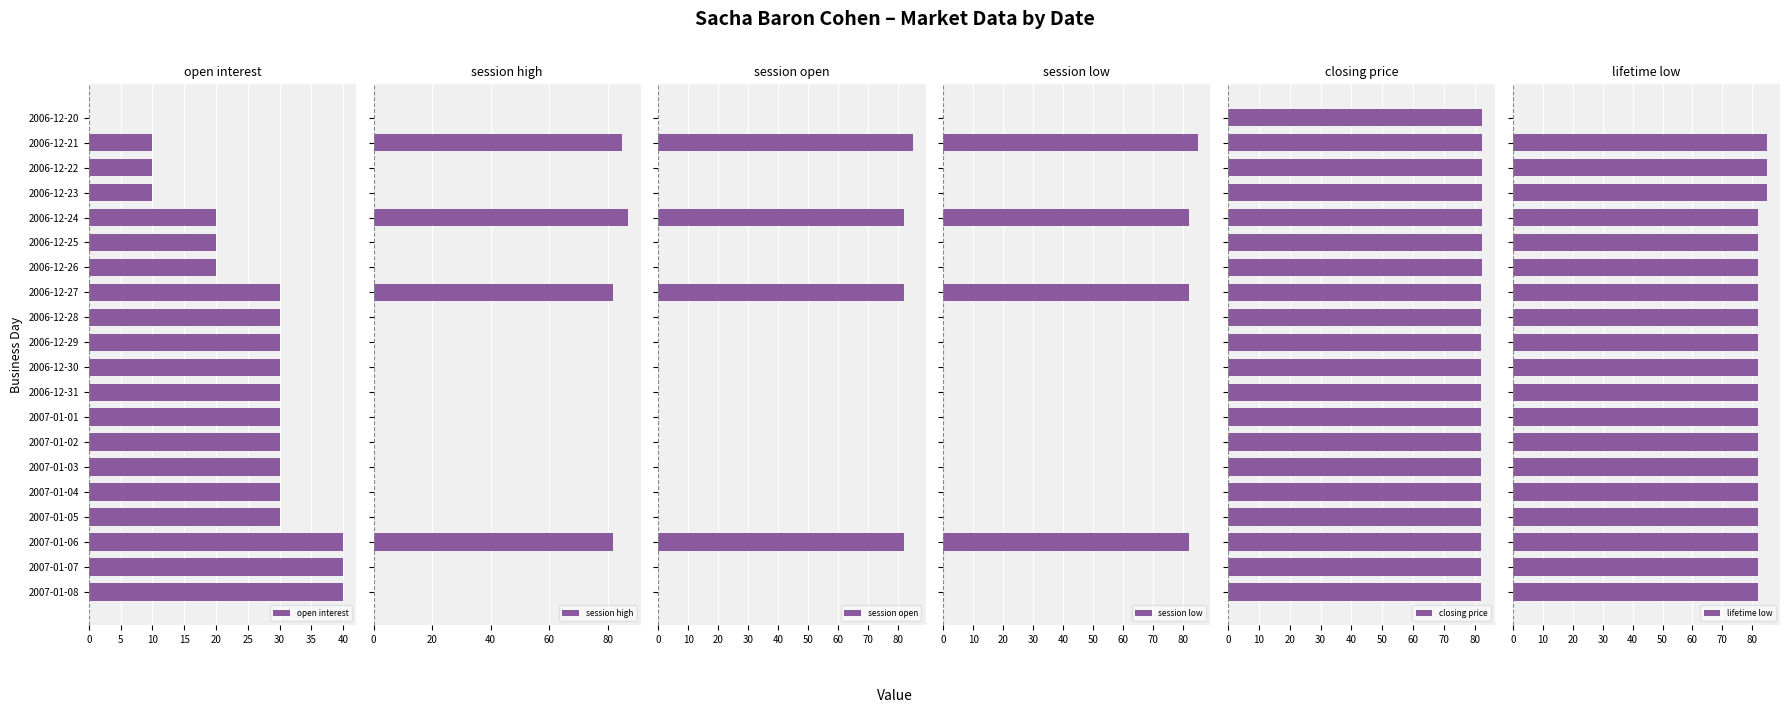

What is the greatest value displayed?

87.0